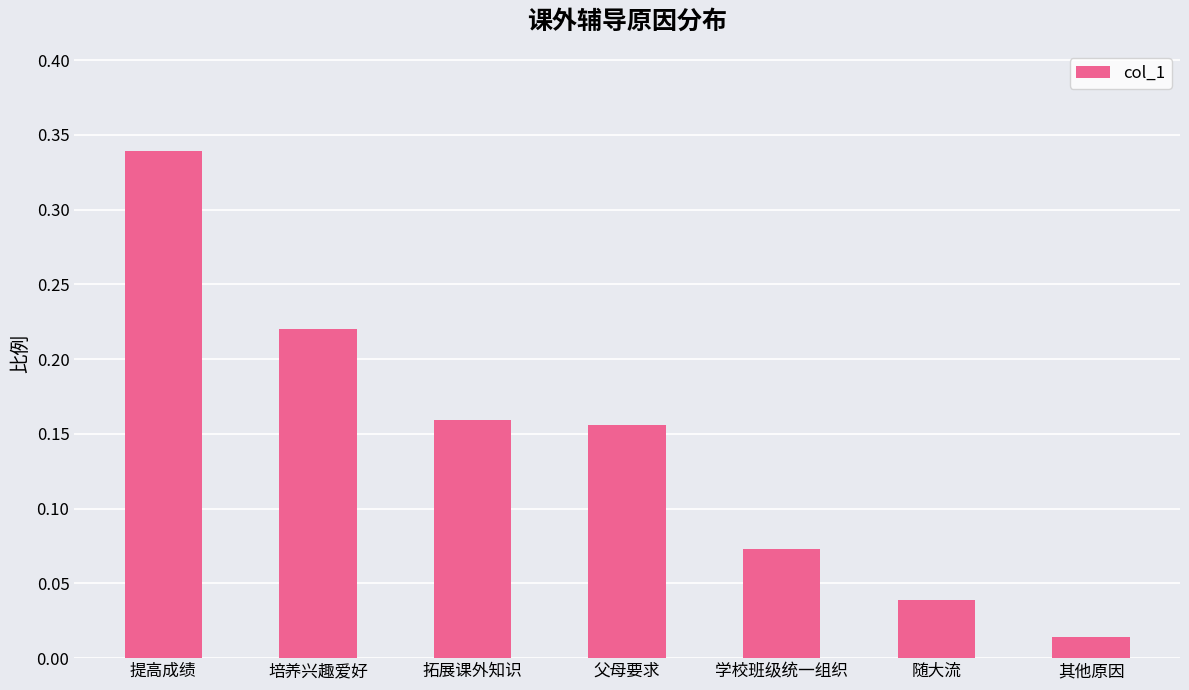

Which has a higher value, 培养兴趣爱好 or 其他原因?

培养兴趣爱好